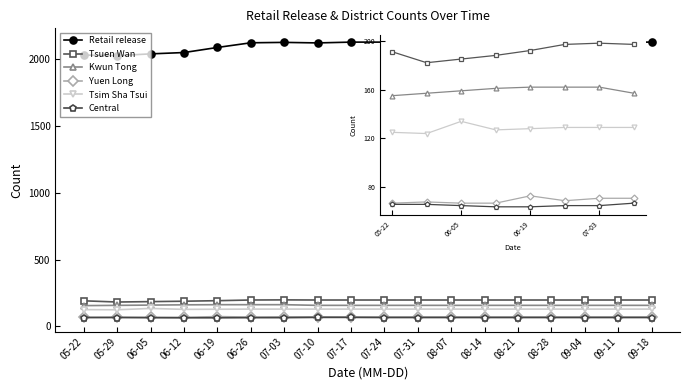

How many categories are shown in the chart?

18